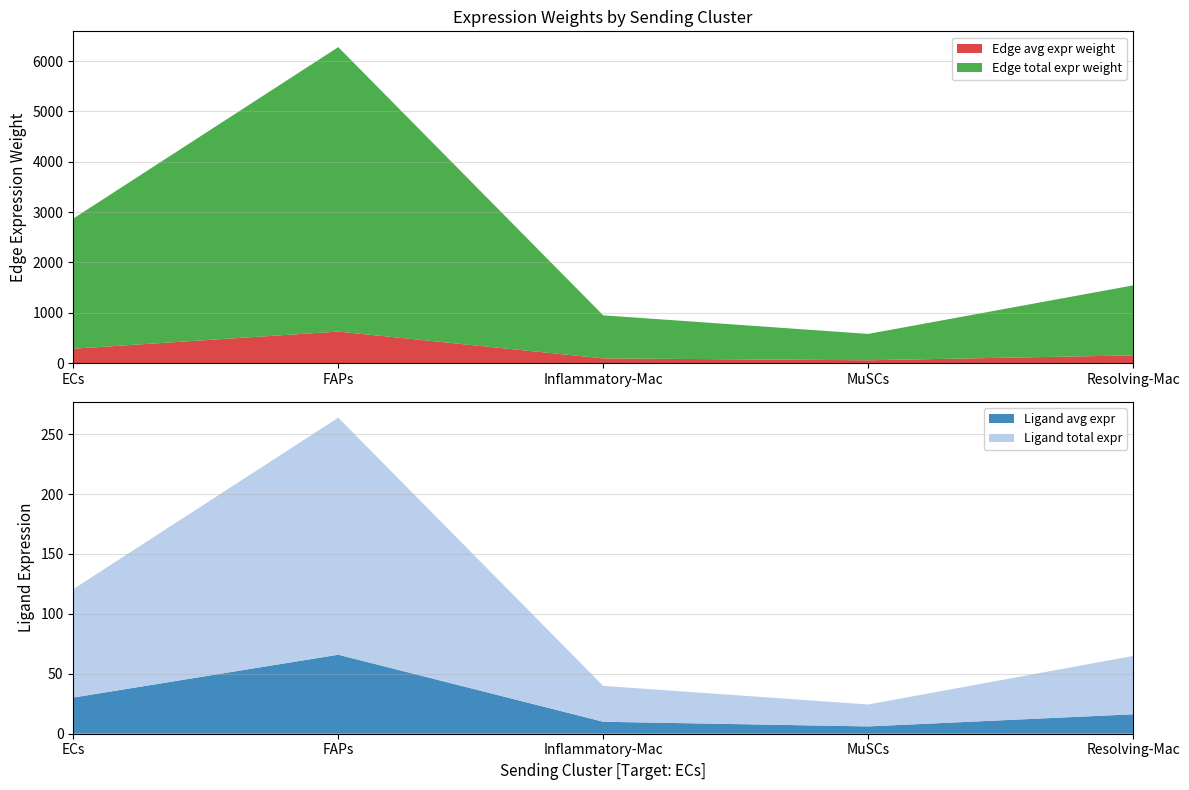

Reading left to right, list all the values displayed in this chart.

Edge avg expr weight: 287.2	627.7	95.1	58.1	154.5
Edge total expr weight: 2584.7	5649.0	855.5	522.7	1390.5
Ligand avg expr: 30.2	65.9	10.0	6.1	16.2
Ligand total expr: 90.5	197.8	30.0	18.3	48.7